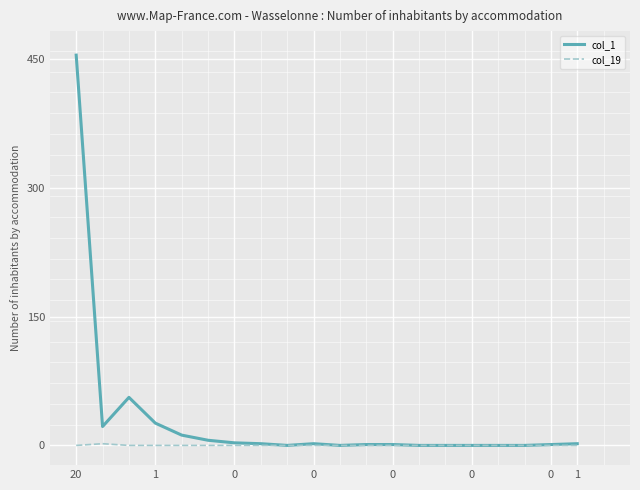

List the series in order of their peak value, highest first.

col_1, col_19